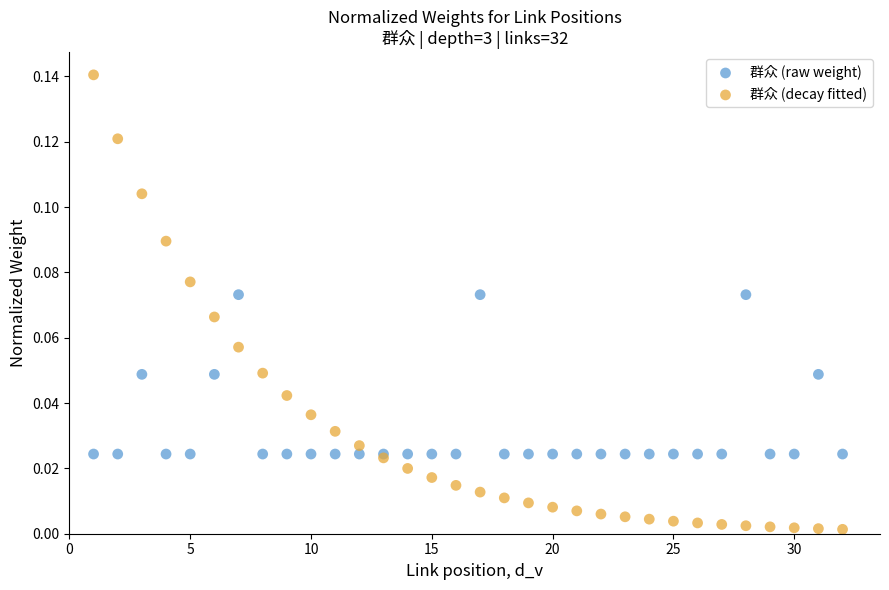

What are all the series names shown in the legend?

群众 (raw weight), 群众 (decay fitted)